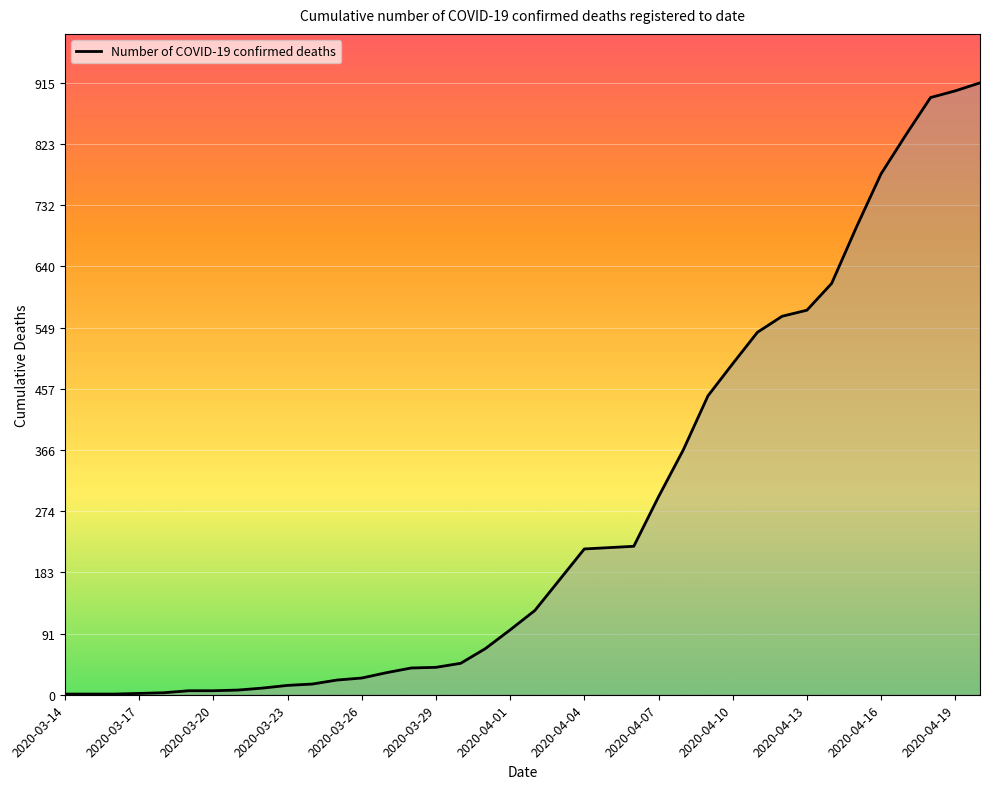

What is the maximum value shown in the chart?

915